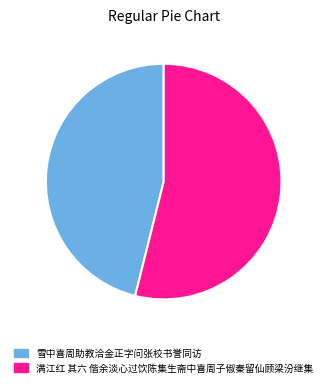

What is the smallest slice in the pie chart?

雪中喜周助教洽金正字问张校书誉同访